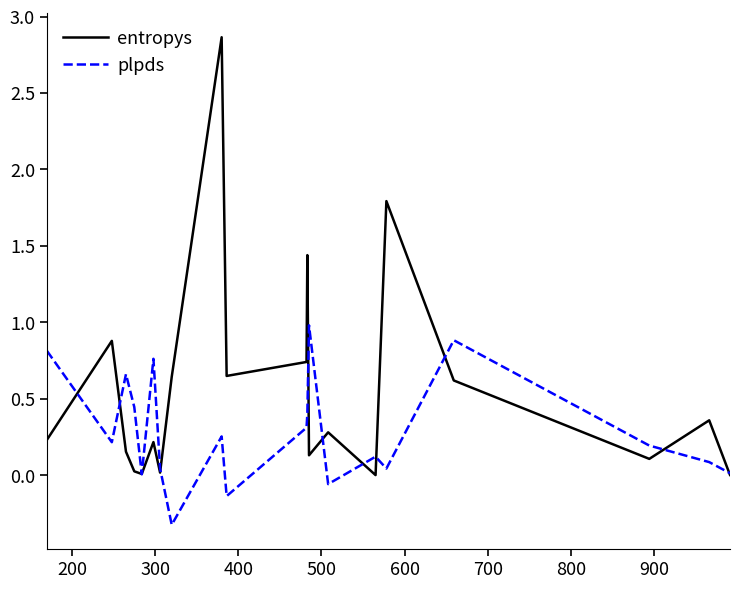

Which series has the largest range (max minus min)?

entropys